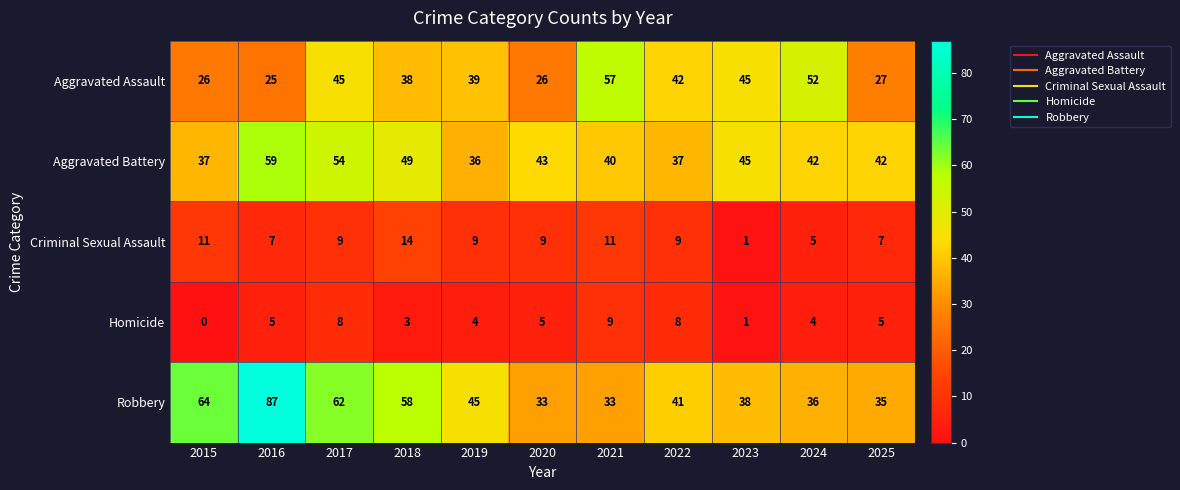

At 2025, list the series in order from smallest to largest.

Homicide, Criminal Sexual Assault, Aggravated Assault, Robbery, Aggravated Battery